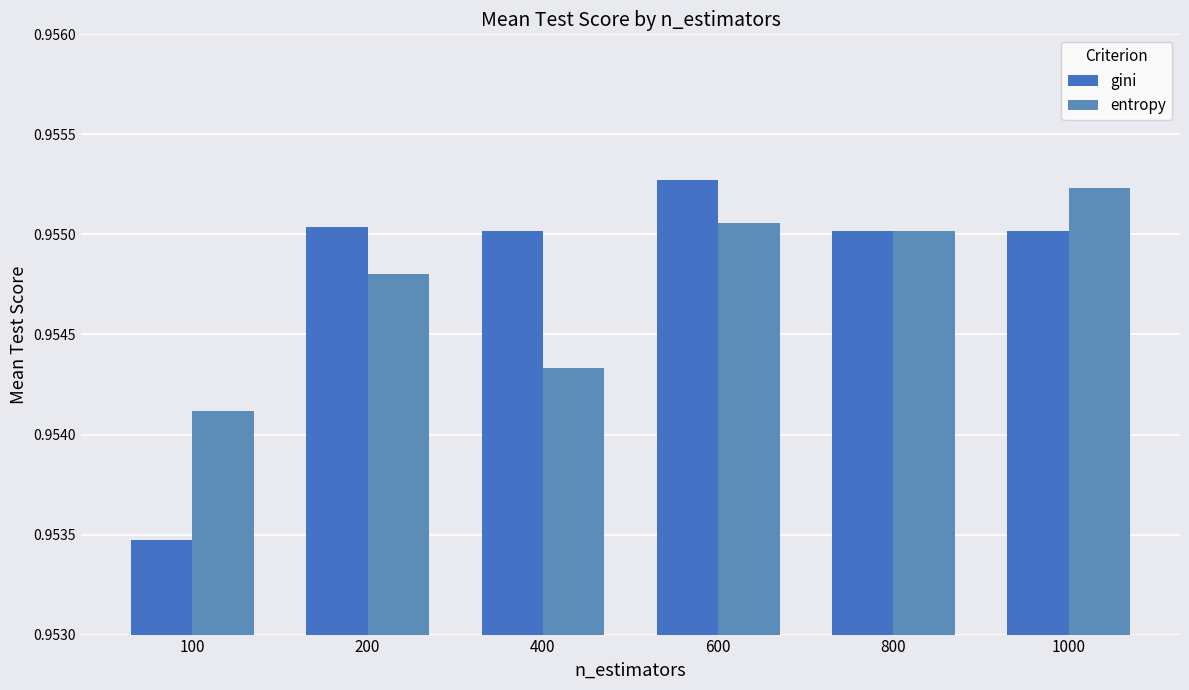

What is the total value across all series at 600?

1.9